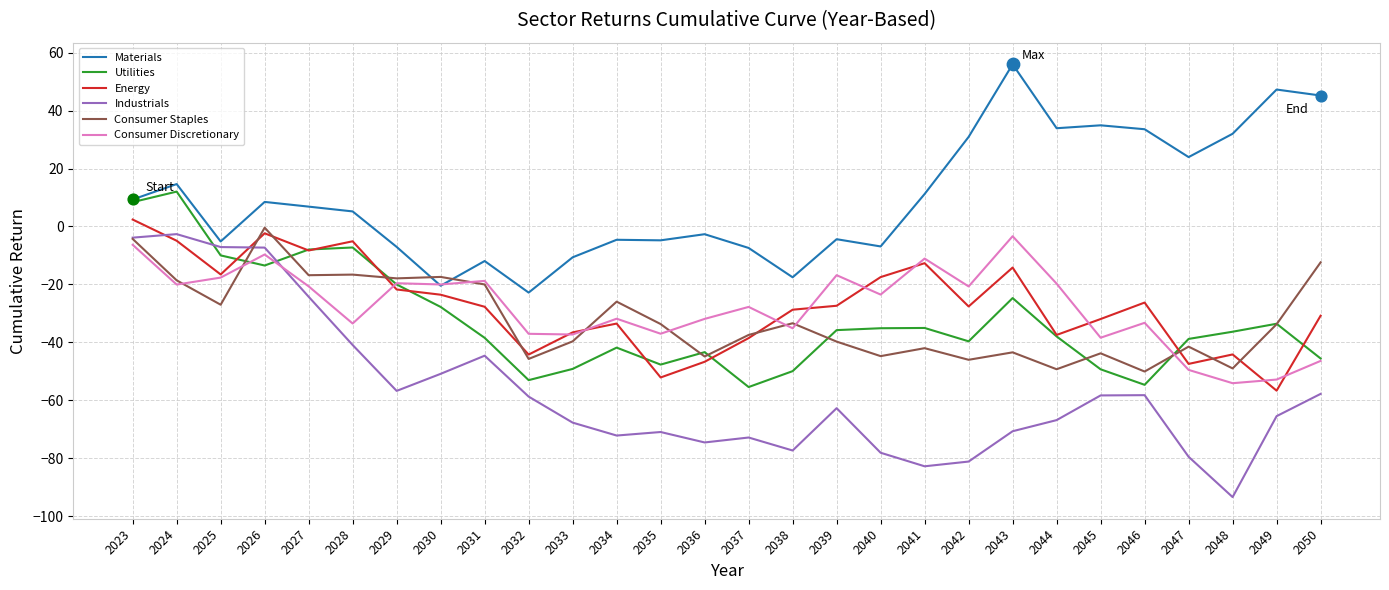

Is the value of Energy at 2044 greater than the value of Consumer Staples at 2025?

No